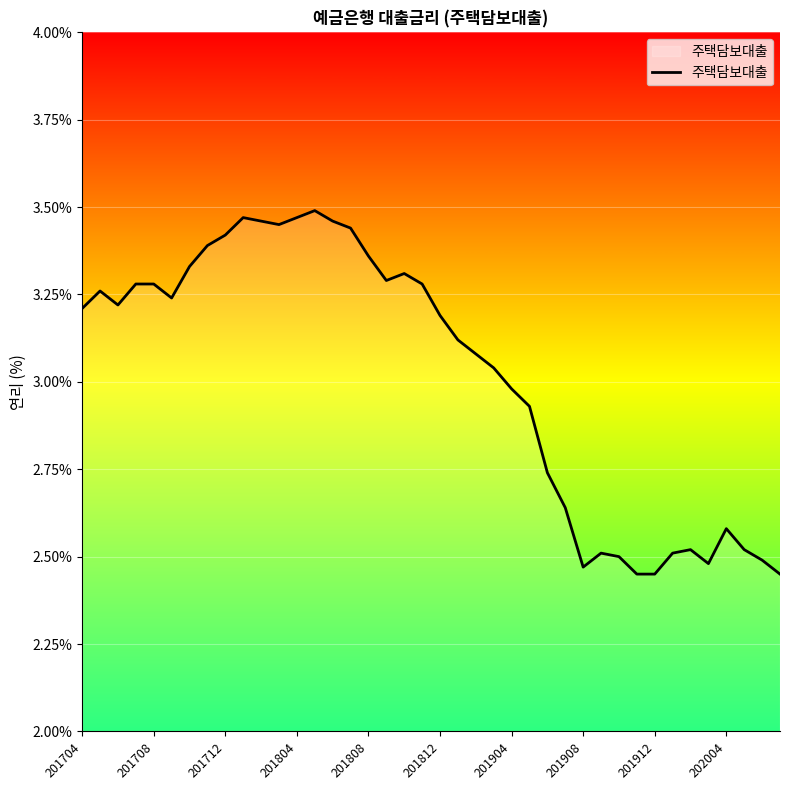

How many distinct data groups are displayed?

1